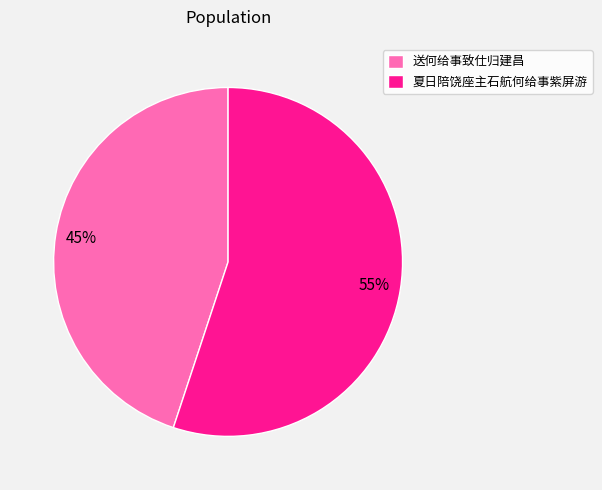

Between 送何给事致仕归建昌 and 夏日陪饶座主石航何给事紫屏游, which is larger?

夏日陪饶座主石航何给事紫屏游